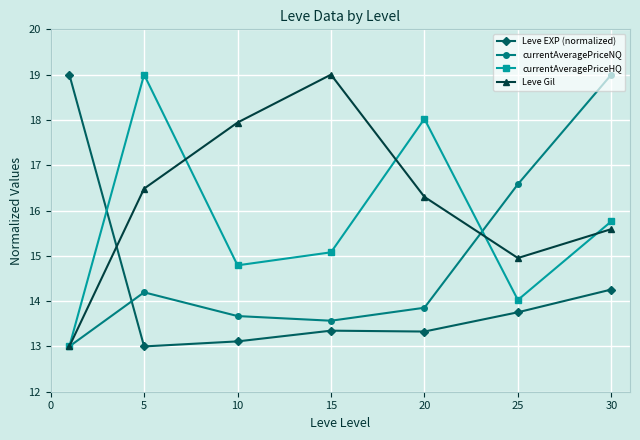

After their last crossing, which series has the higher values: Leve EXP (normalized) or currentAveragePriceHQ?

currentAveragePriceHQ